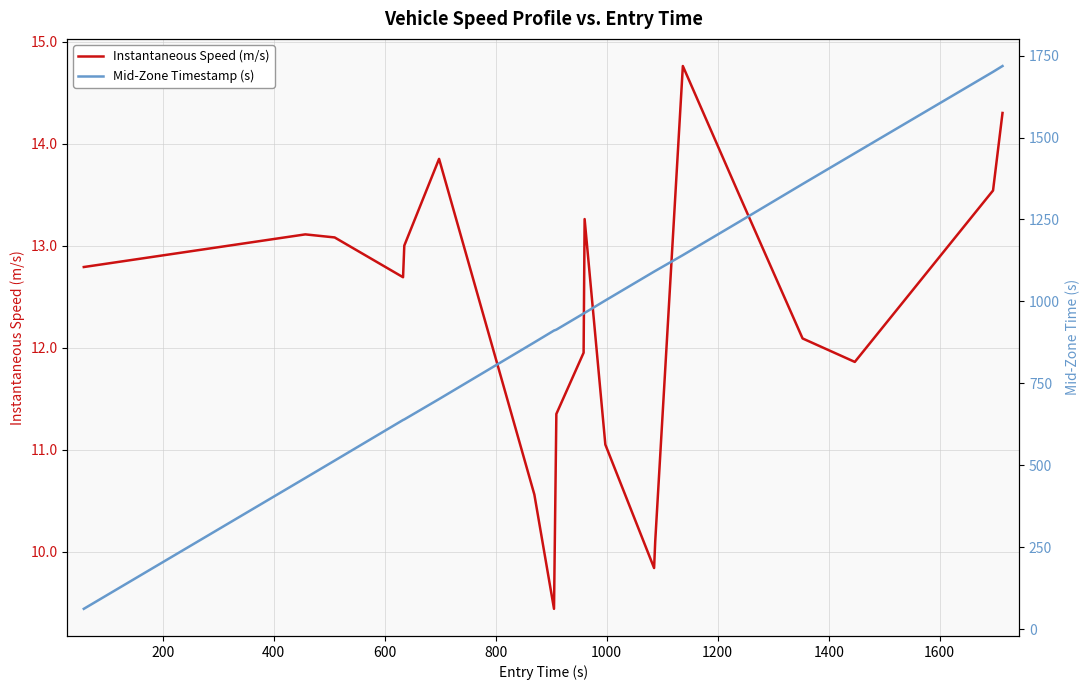

Does the chart have visible grid lines?

Yes